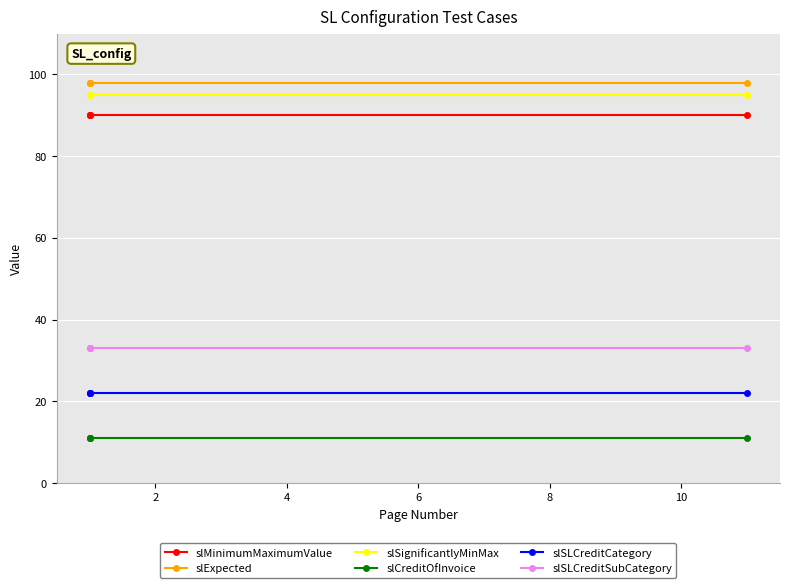

The slExpected series shows 54 at 6. True or false?

False